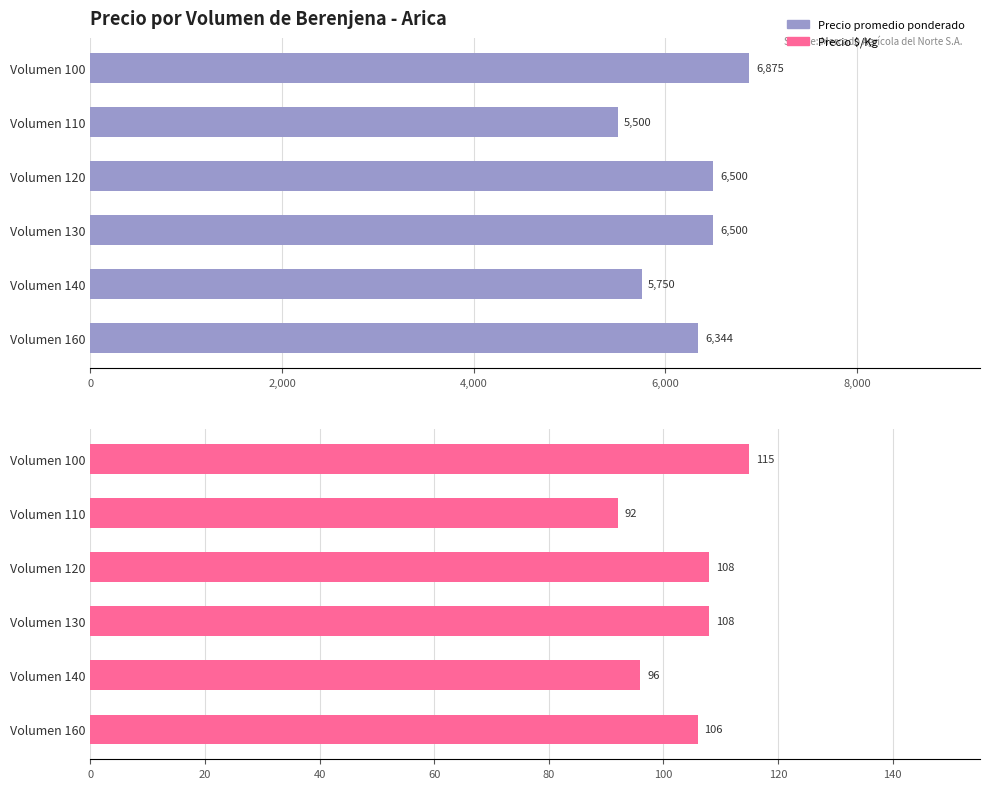

At how many categories does at least one series exceed 4550?

6